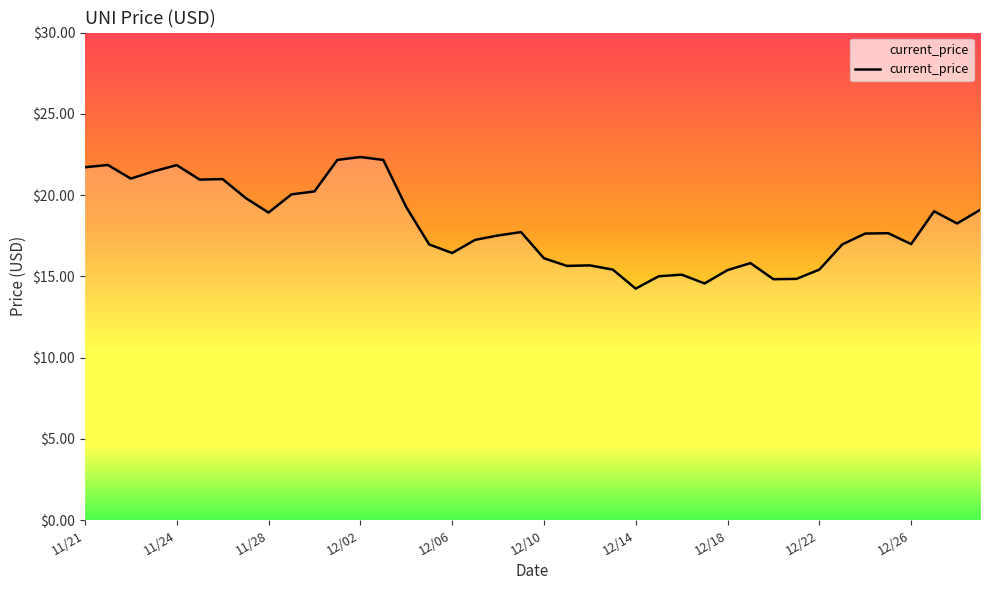

What is the greatest value displayed?

22.3